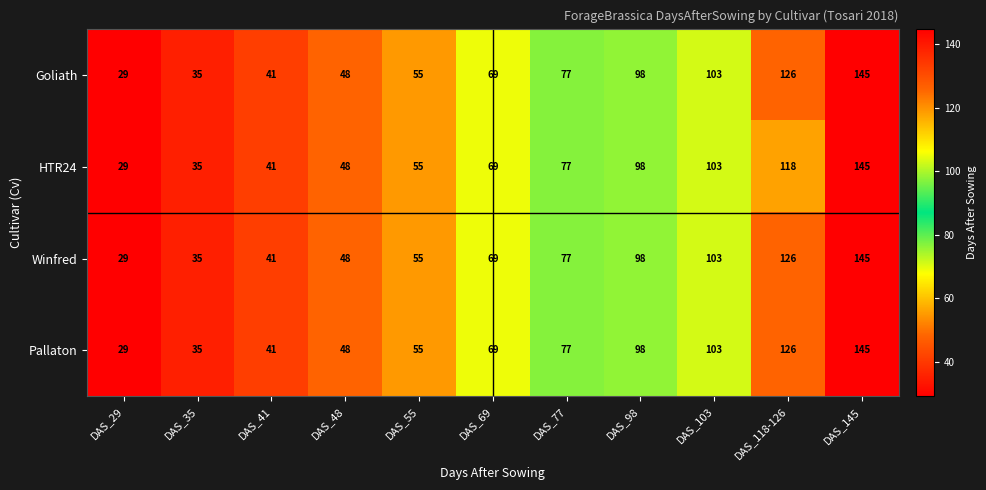

The Pallaton series shows 98 at DAS_98. True or false?

True